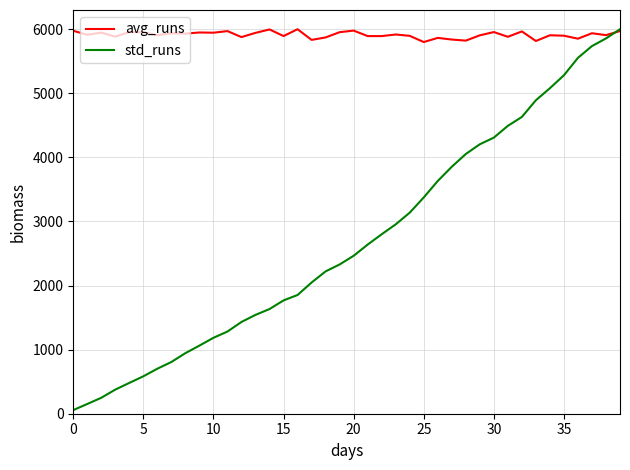

What is the highest value of the avg_runs series?

6000.0